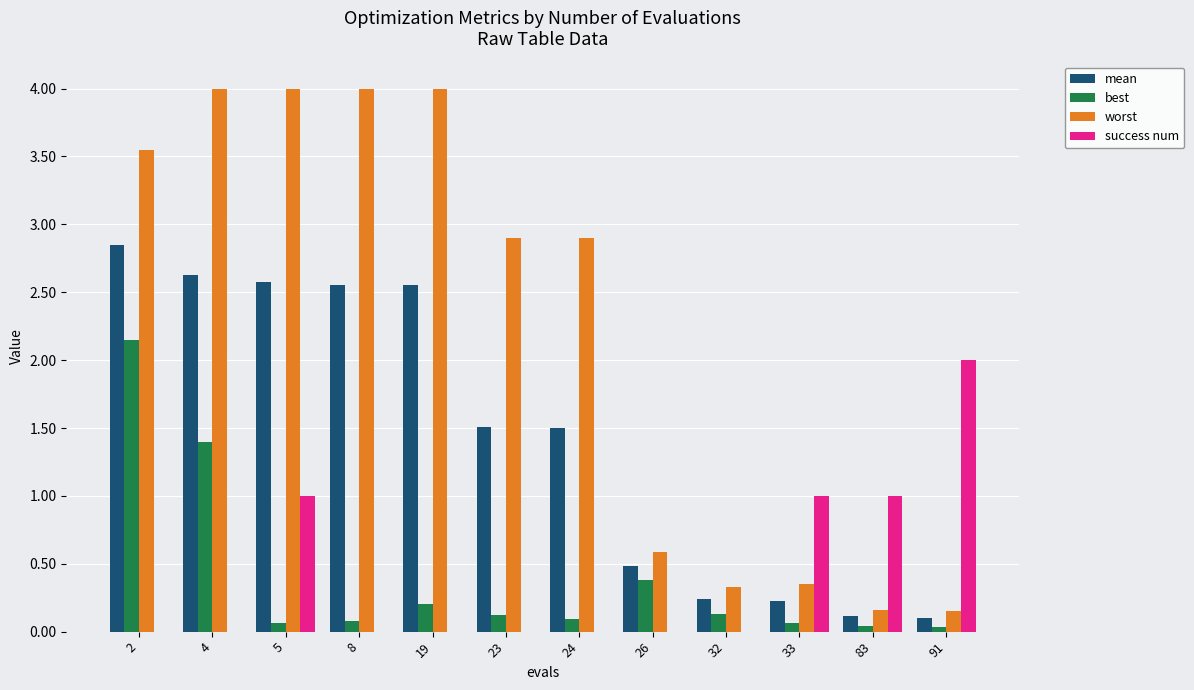

True or false: mean has a value of 0.6 at 24.

False